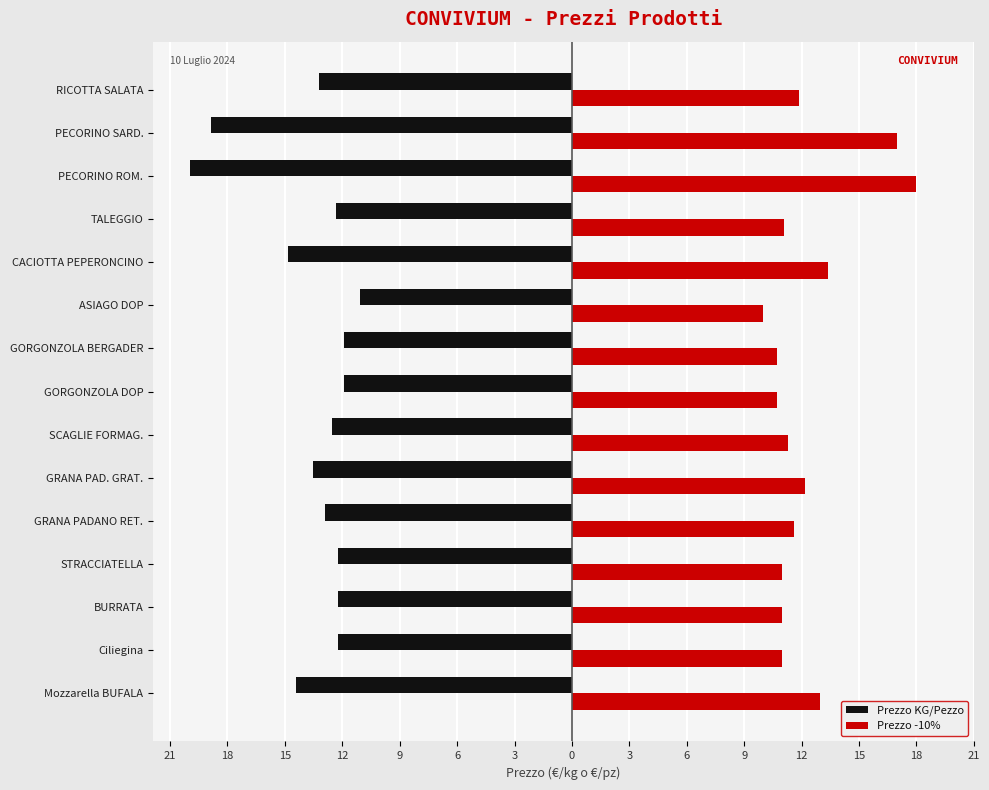

List the series in order of their overall mean, lowest first.

Prezzo KG/Pezzo, Prezzo -10%